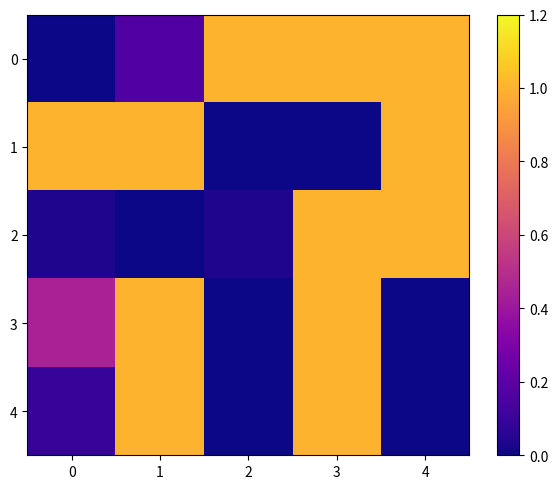

List the labels in order of 0 value, largest first.

2, 3, 4, 1, 0